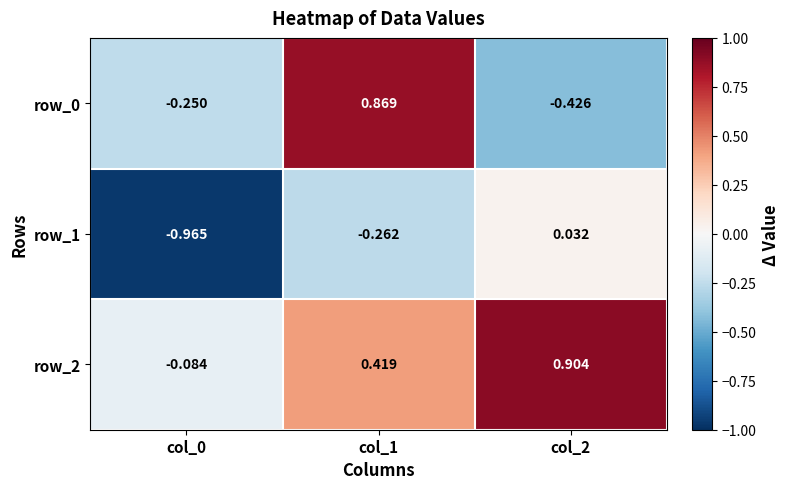

How many values in row_1 are below zero?

2